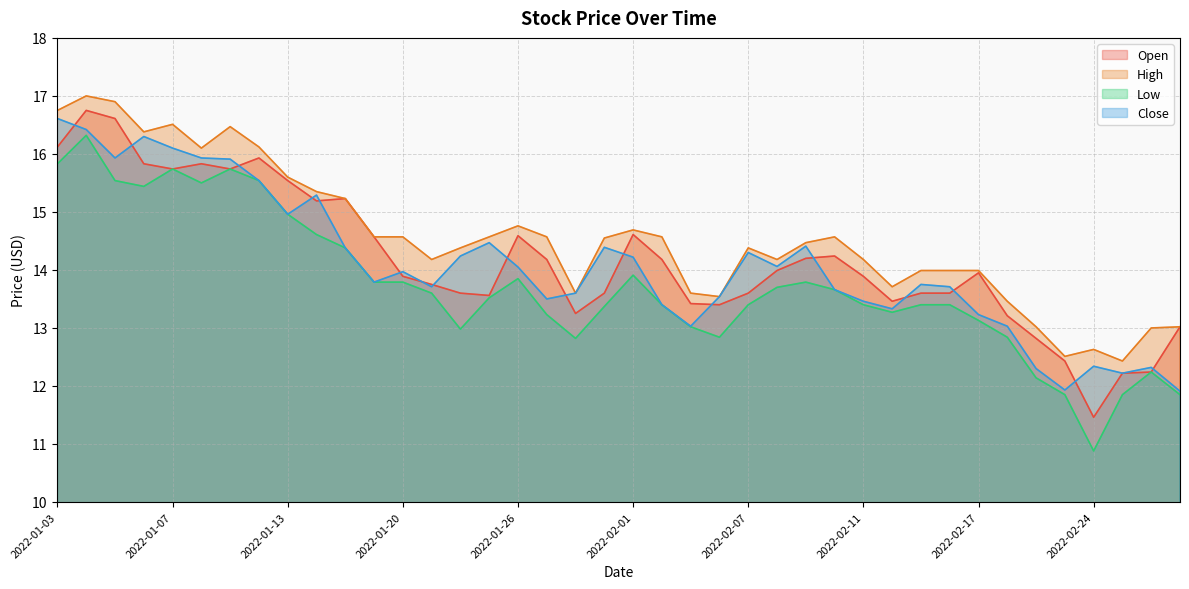

What is the label of the 8th point from the right?

2022-02-17